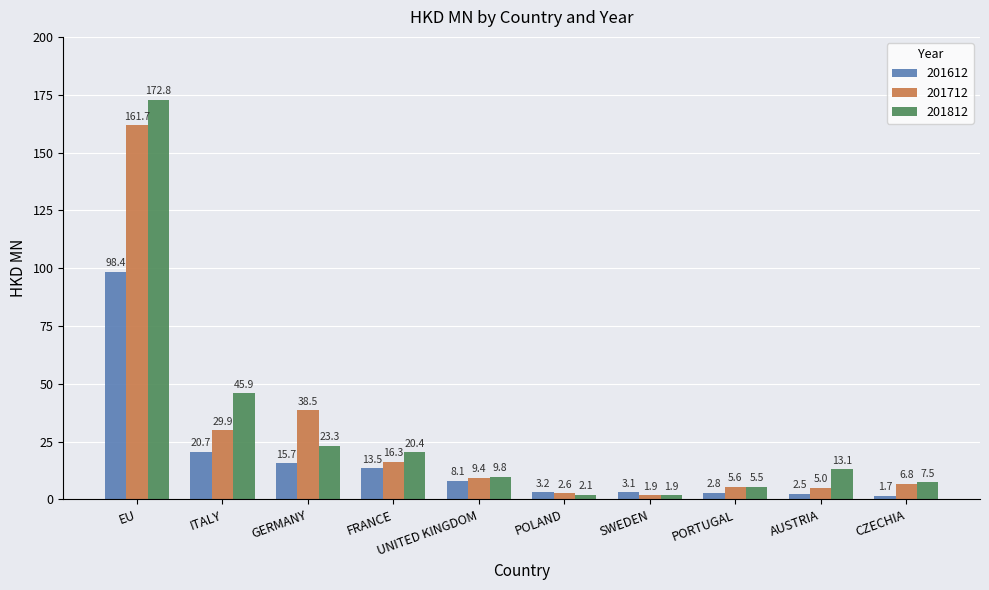

What is the label of the 1st bar from the right?

CZECHIA